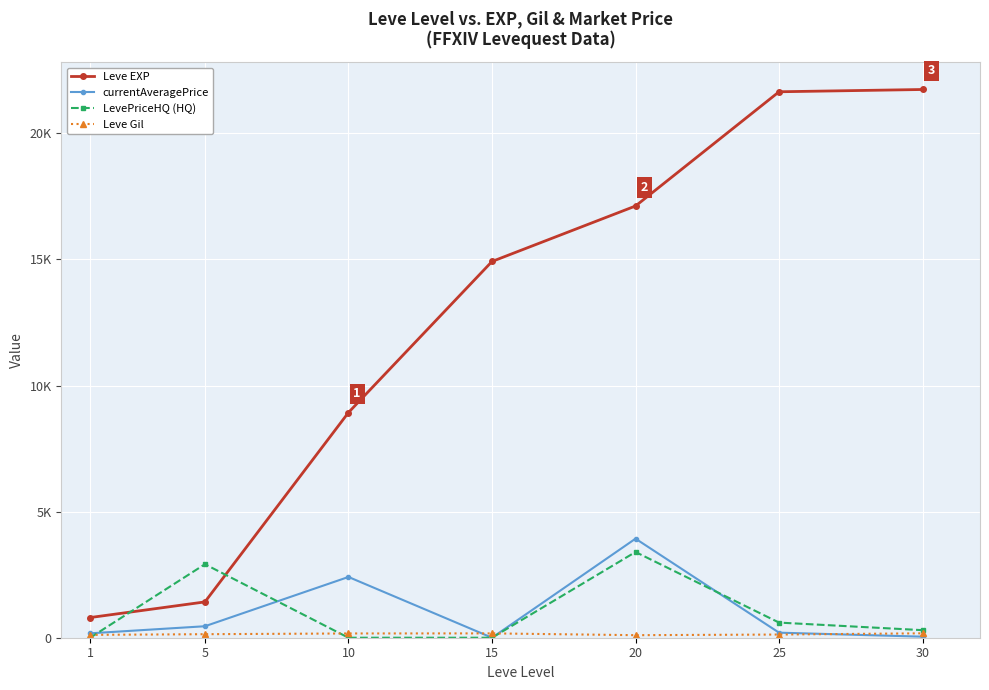

How many values in LevePriceHQ (HQ) are above zero?

4